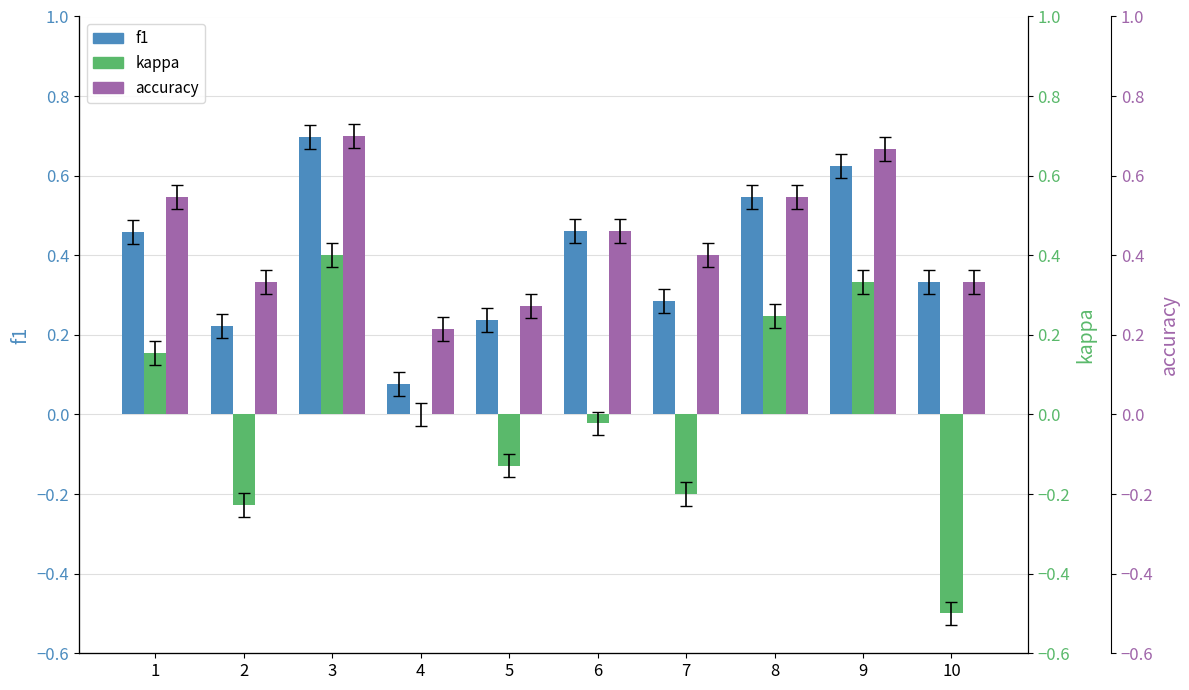

Rank the categories by kappa value from highest to lowest.

3, 9, 8, 1, 4, 6, 5, 7, 2, 10